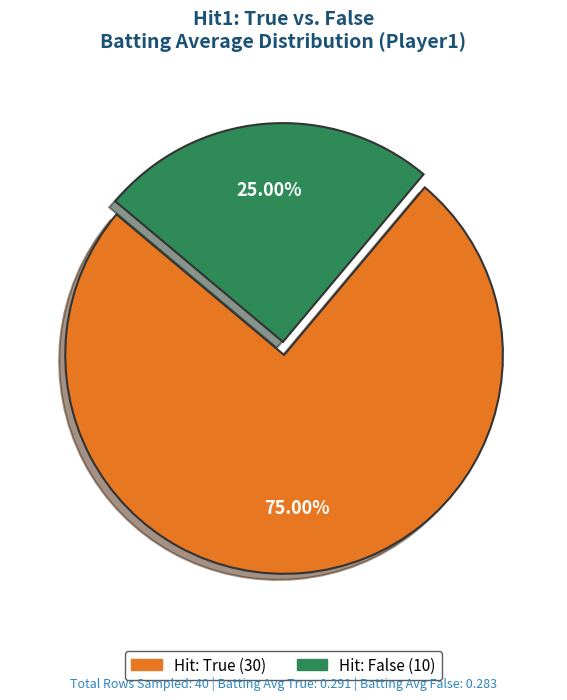

Is there a majority slice in this chart?

Yes